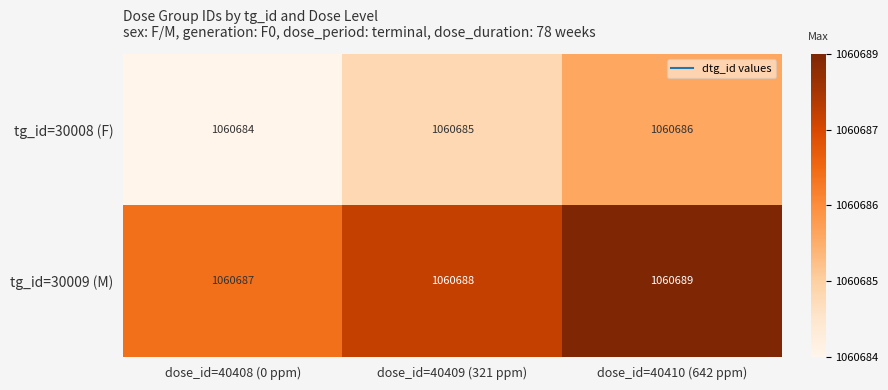

Is the value of tg_id=30009 (M) at dose_id=40410 (642 ppm) greater than the value of tg_id=30008 (F) at dose_id=40410 (642 ppm)?

Yes